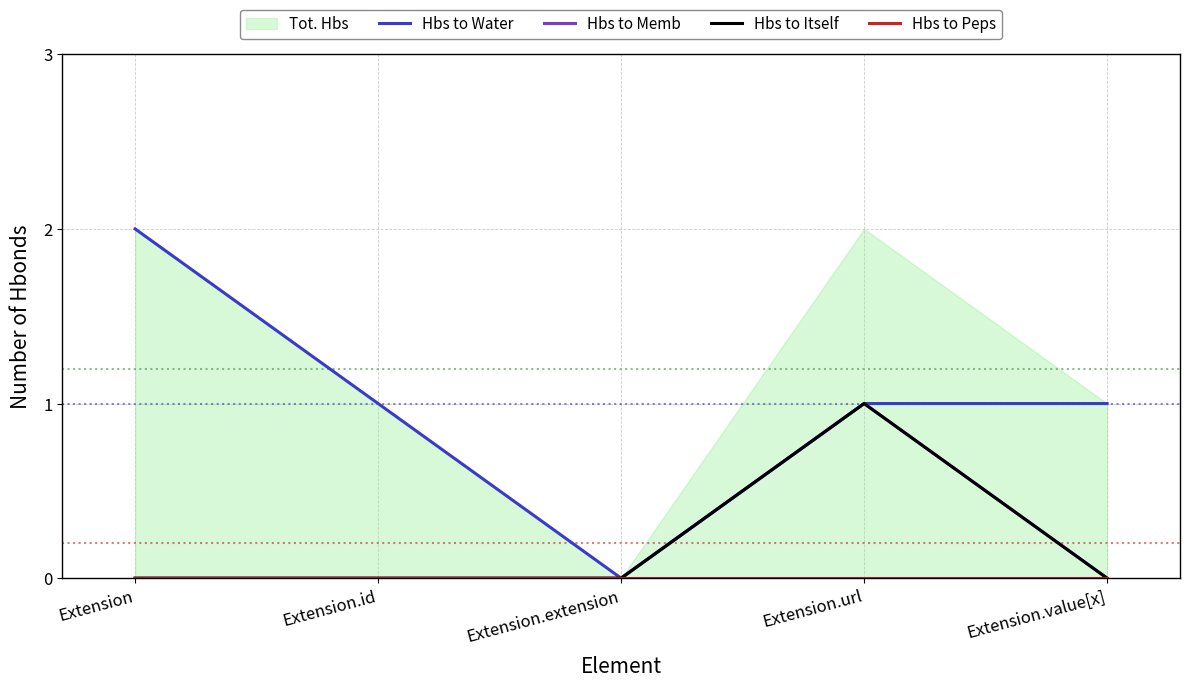

Which category has the lowest value in the Hbs to Itself series?

Extension